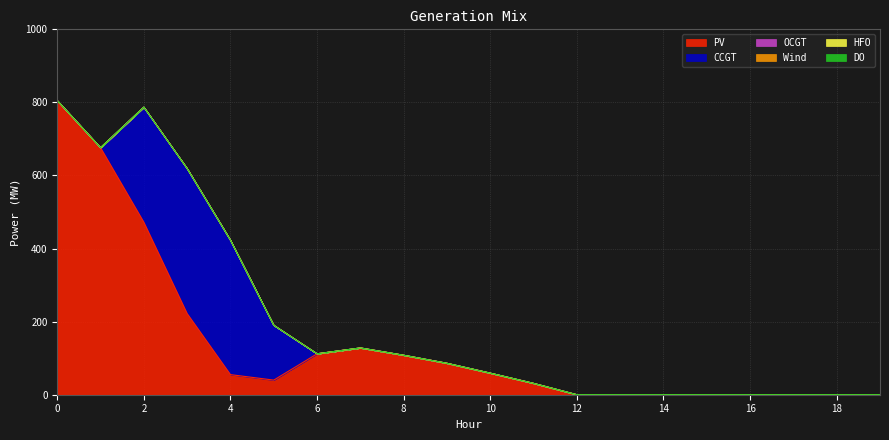

True or false: PV and OCGT cross at least once.

False